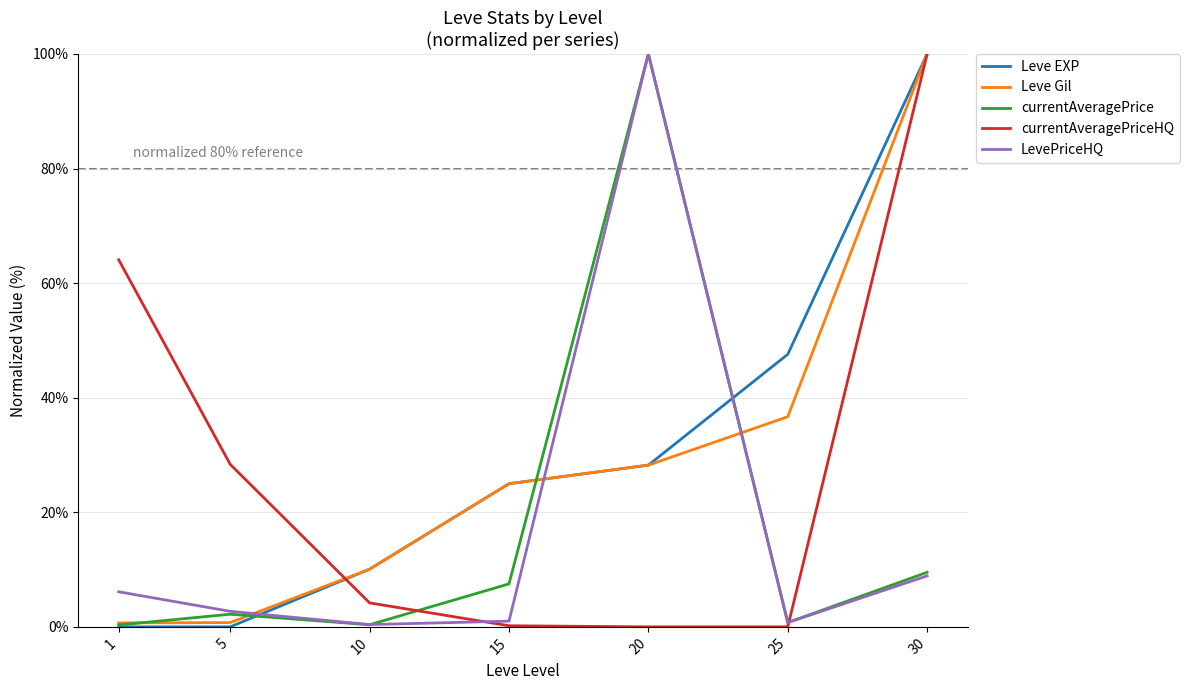

At which label does currentAveragePriceHQ first exceed 4?

1